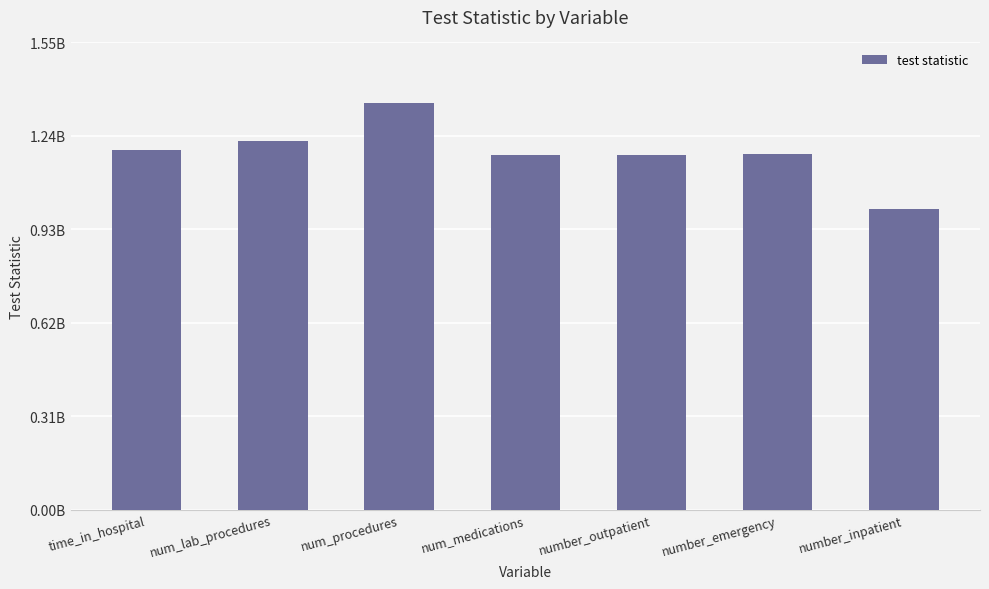

Which has a higher value, time_in_hospital or number_outpatient?

time_in_hospital